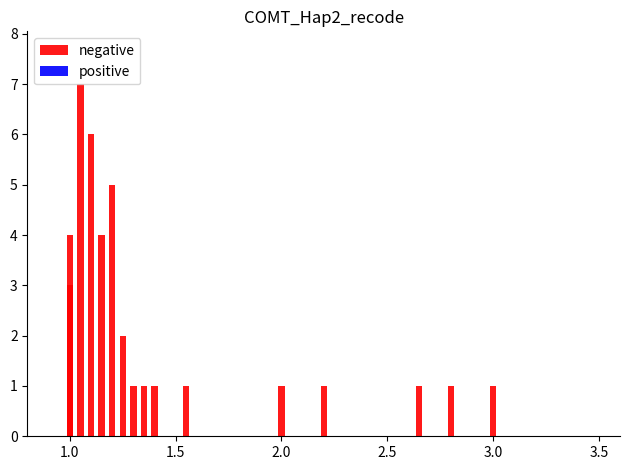

What is the difference between the second highest and second lowest values?

5